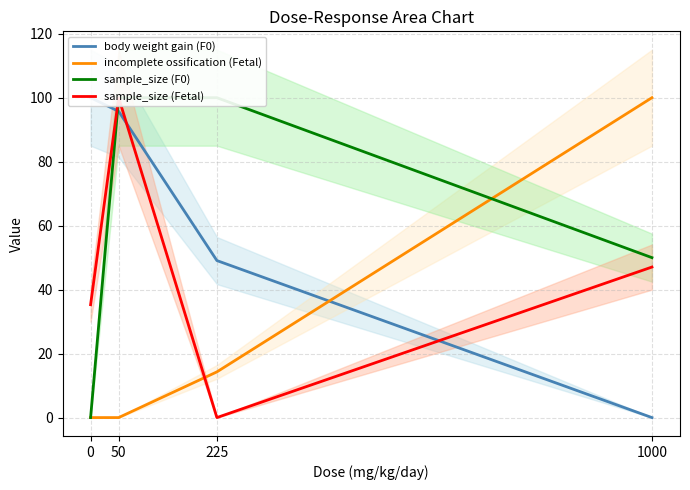

Rank the series at 50 from lowest to highest value.

incomplete ossification (Fetal), body weight gain (F0), sample_size (F0), sample_size (Fetal)